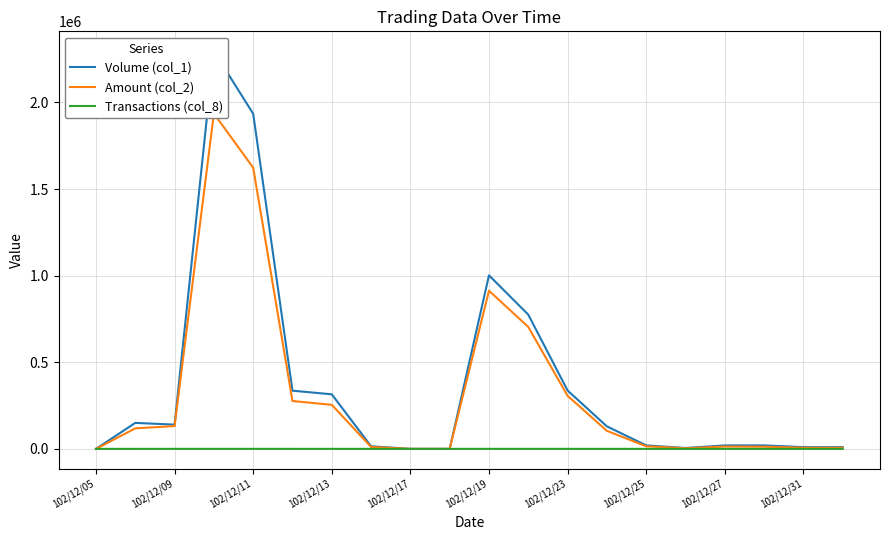

The value of Transactions (col_8) at 102/12/05 is 0. True or false?

True